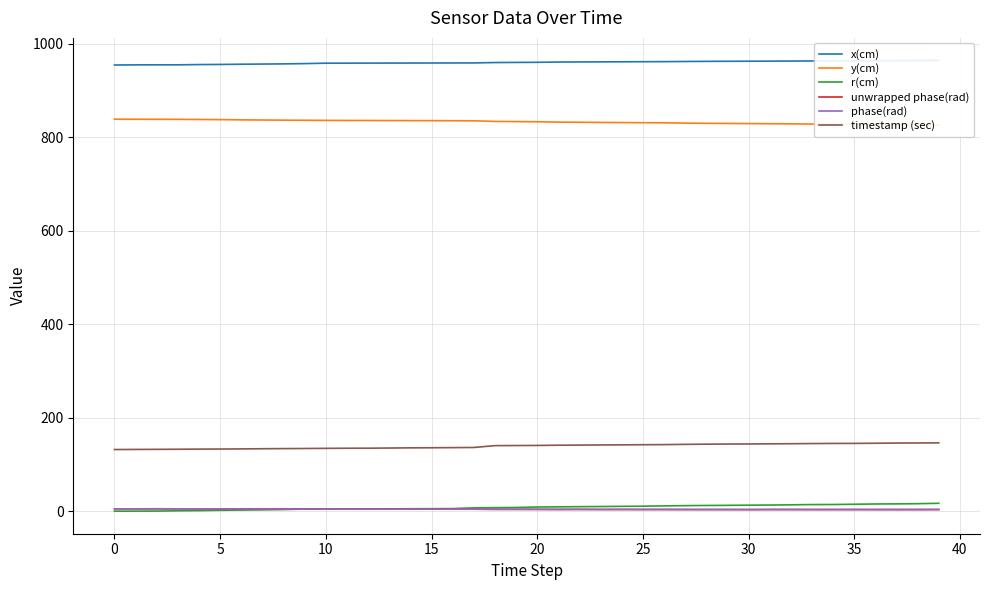

True or false: unwrapped phase(rad) has a value of 2.4 at 32.

False